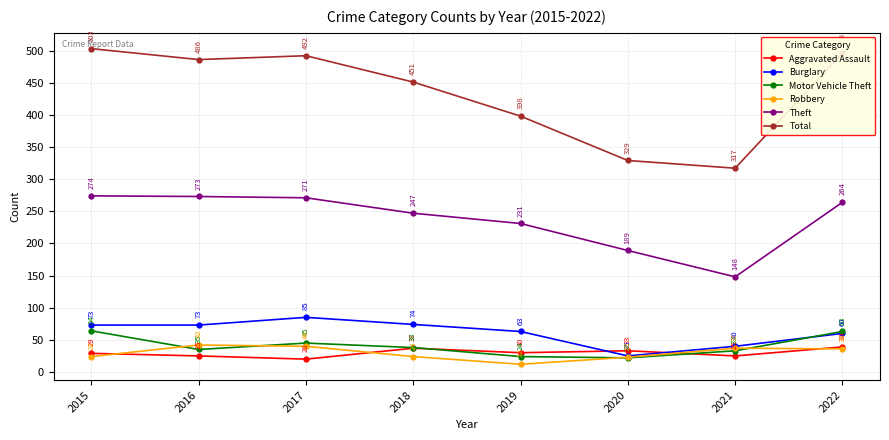

At 2016, list the series in order from smallest to largest.

Aggravated Assault, Motor Vehicle Theft, Robbery, Burglary, Theft, Total